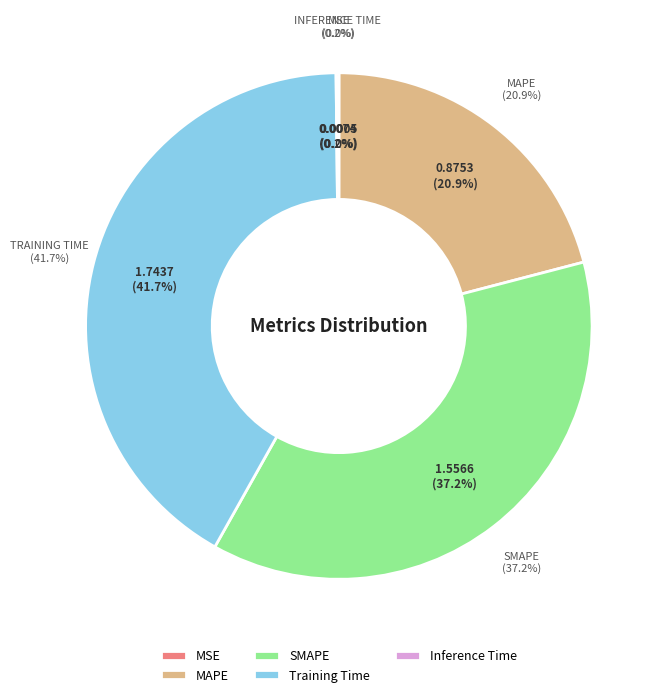

Combined, do Training Time and Inference Time account for over 50%?

No